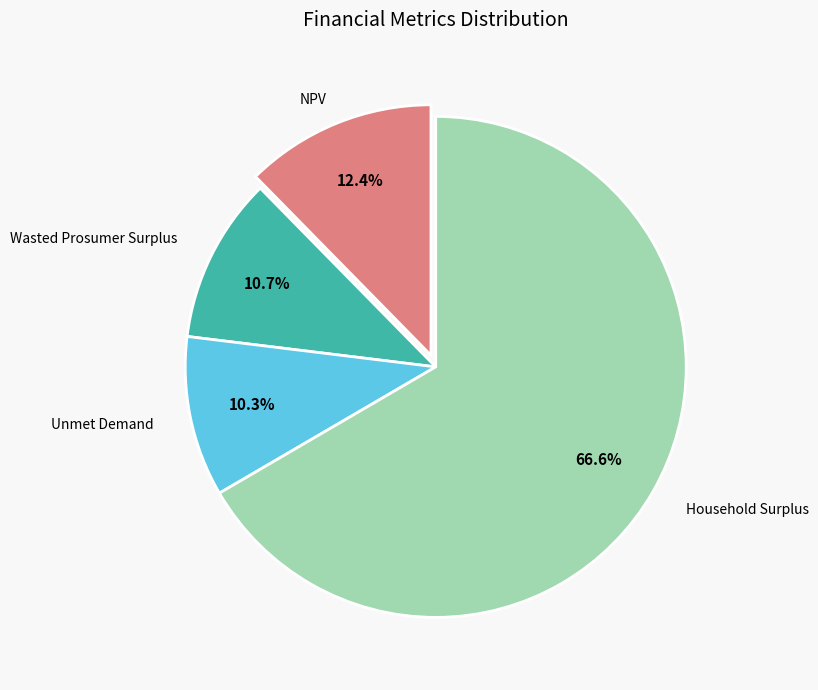

To the nearest percent, what is the difference between the NPV and Unmet Demand slice percentages?

2%